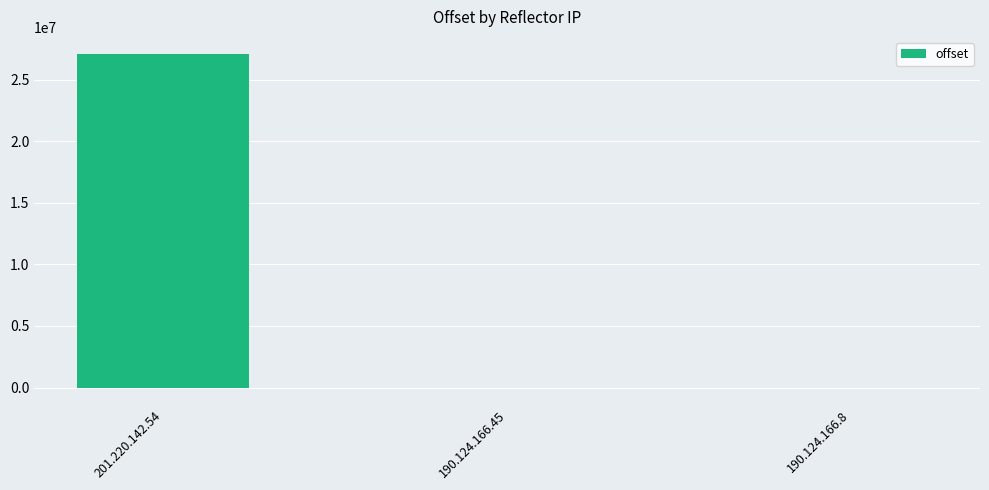

Where is the data nearest to the value 13549444?

190.124.166.8